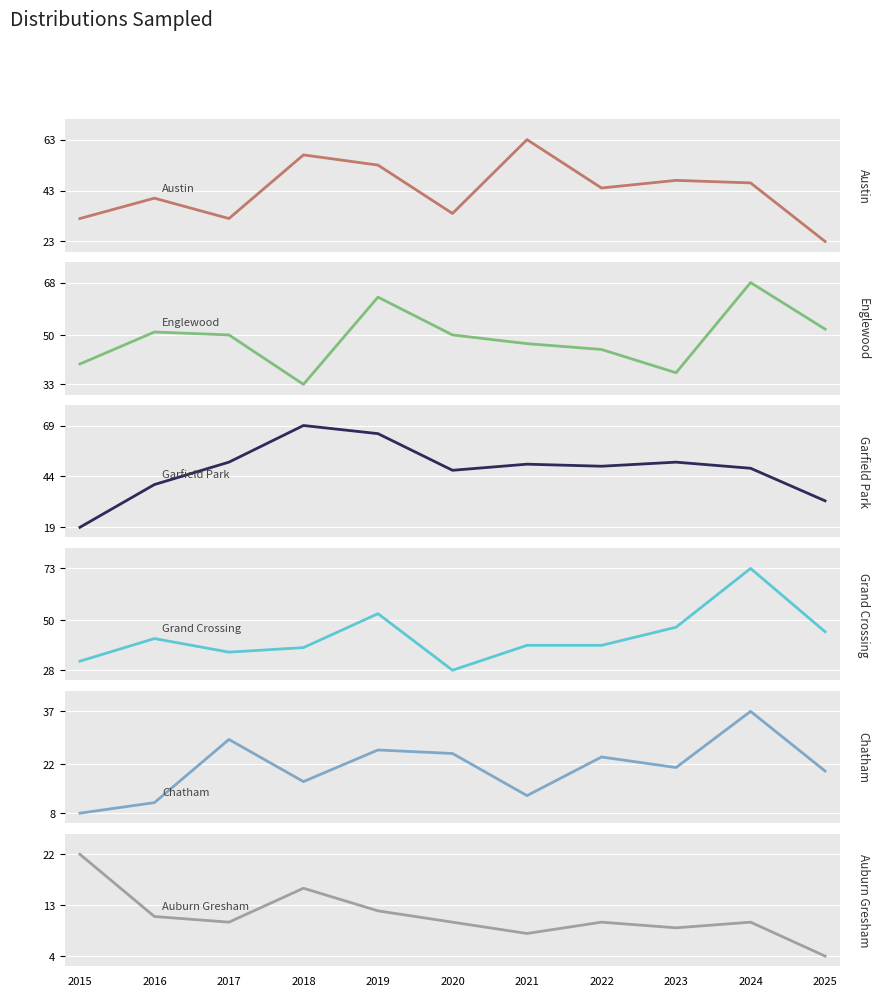

Between 2025 and 2021, which is larger?

2021